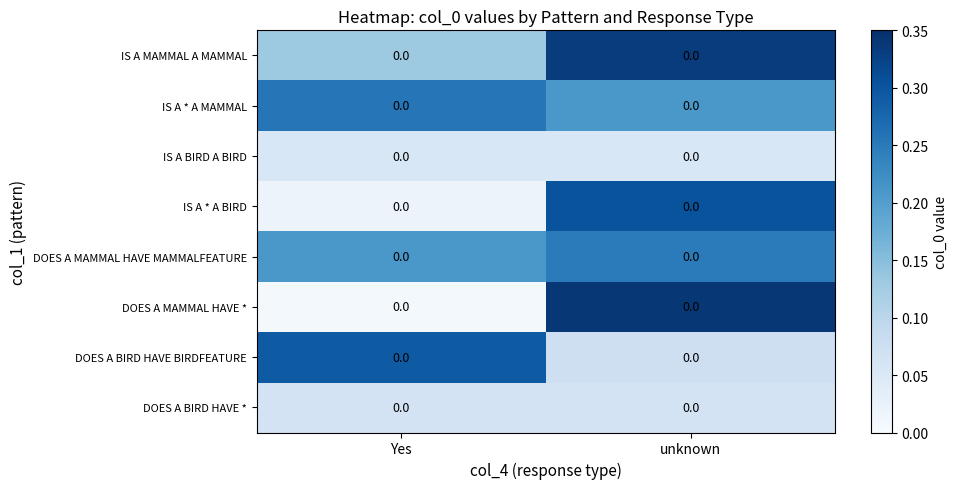

The value of IS A * A MAMMAL at Yes is 0.3. True or false?

True